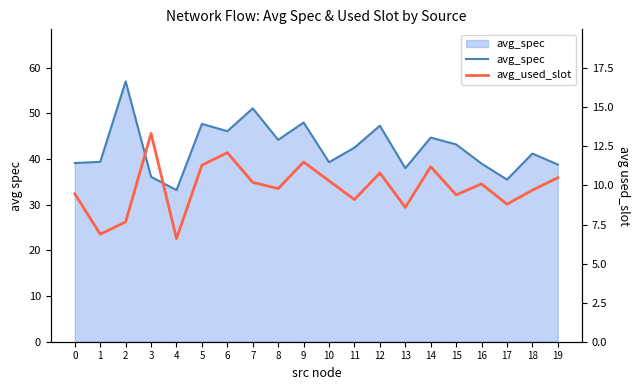

Is it true that avg_used_slot equals 10.1 at 16?

True